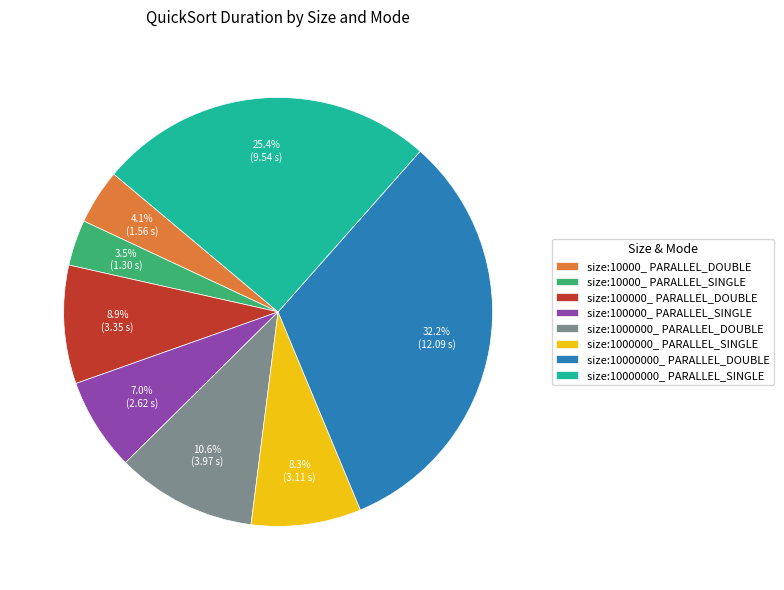

Which slice is the largest?

size:10000000_ PARALLEL_DOUBLE